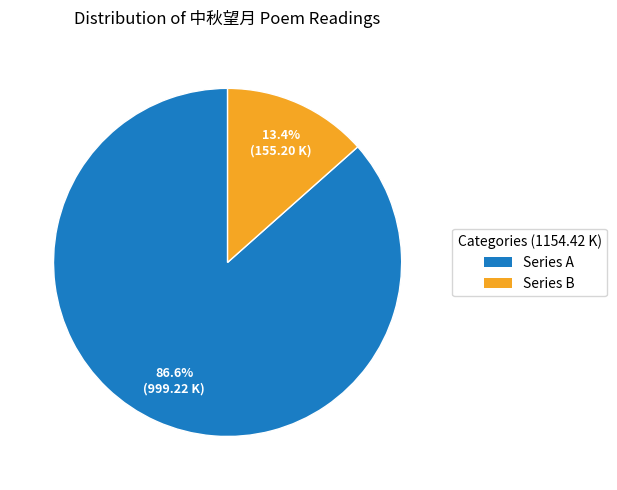

Combined, do Series A and Series B account for over 50%?

Yes